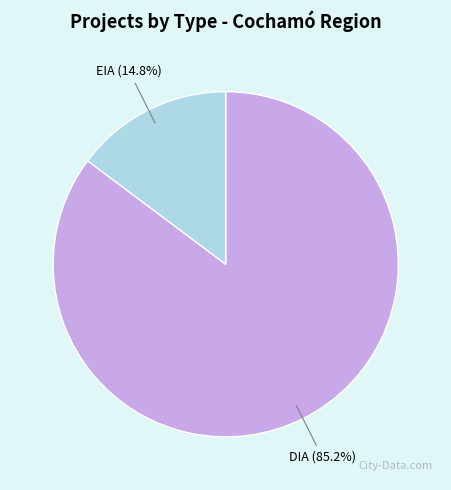

To the nearest percent, what is the difference between the largest and smallest slice percentages?

70%